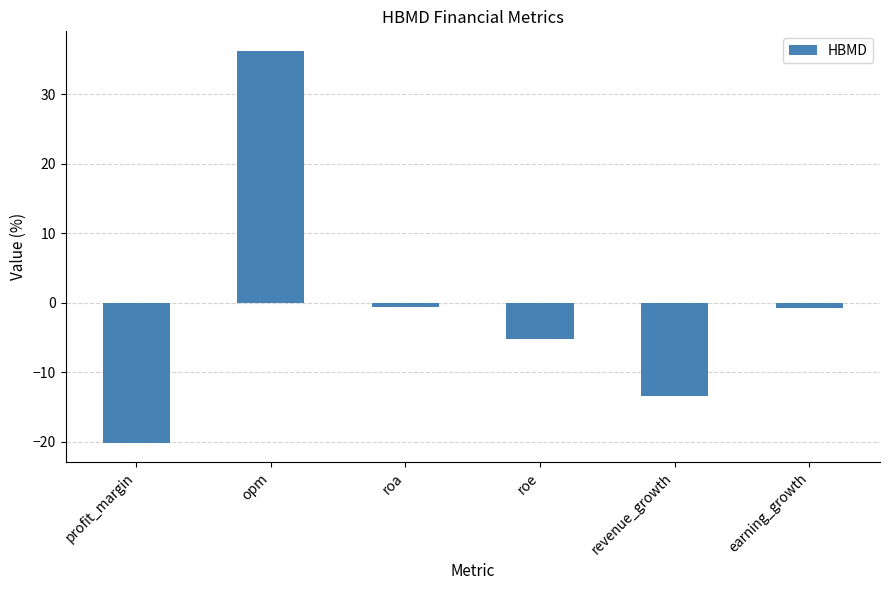

True or false: the data shows 36.2 at opm.

True